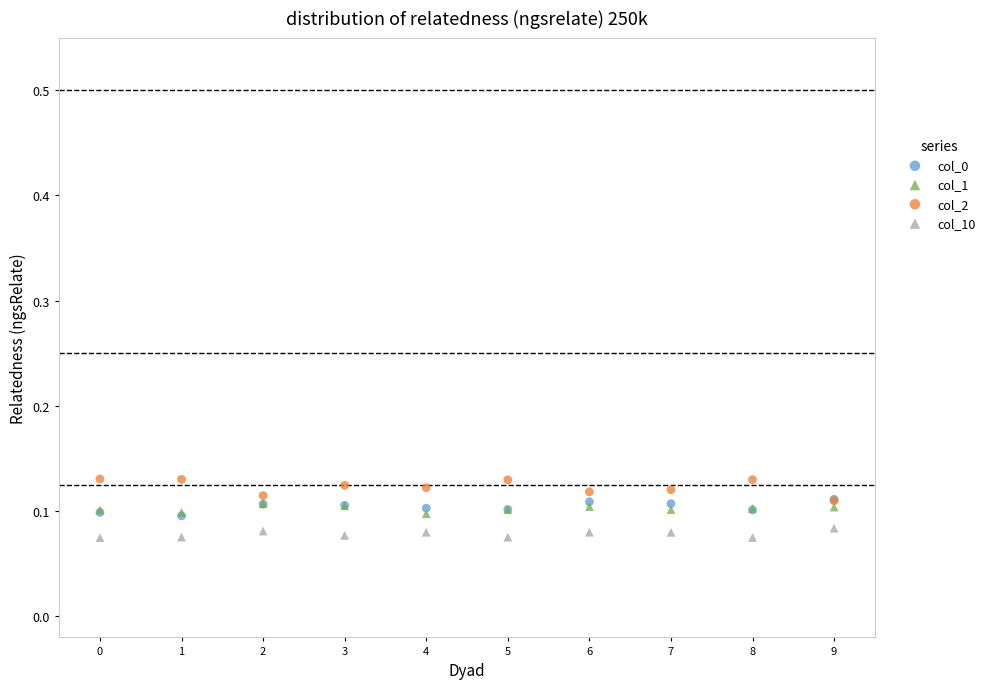

What are all the series names shown in the legend?

col_0, col_1, col_2, col_10